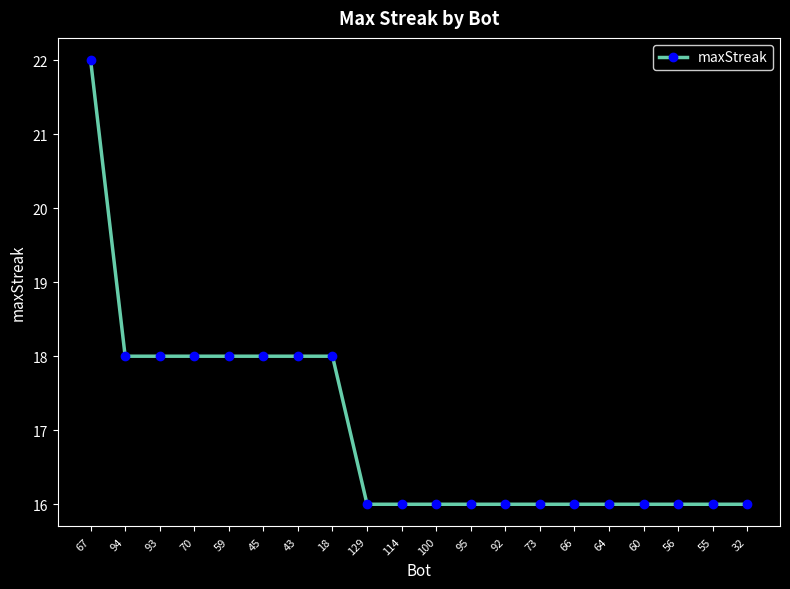

Is it true that the value at 93 is 18?

True